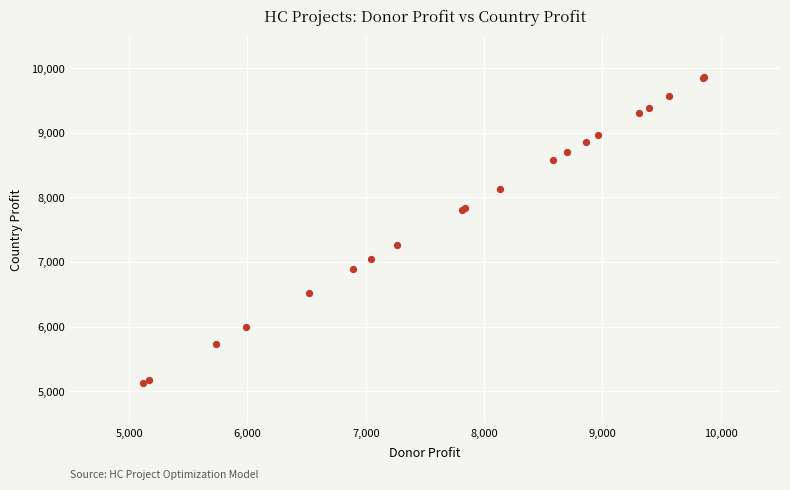

What Y value in the scatter plot is closest to 7490?

7261